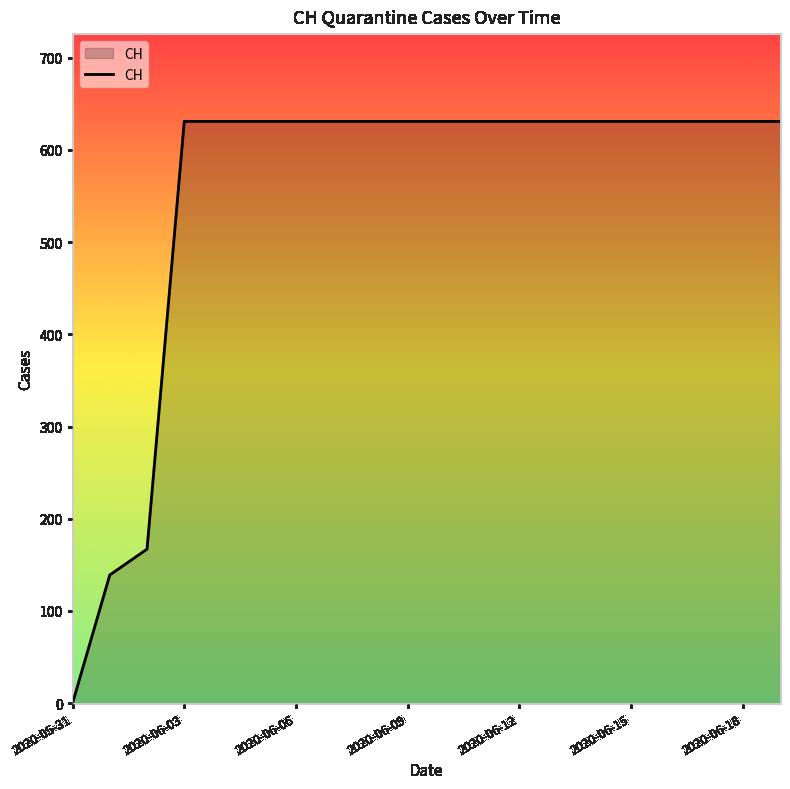

What is the difference between the maximum and minimum values?

631